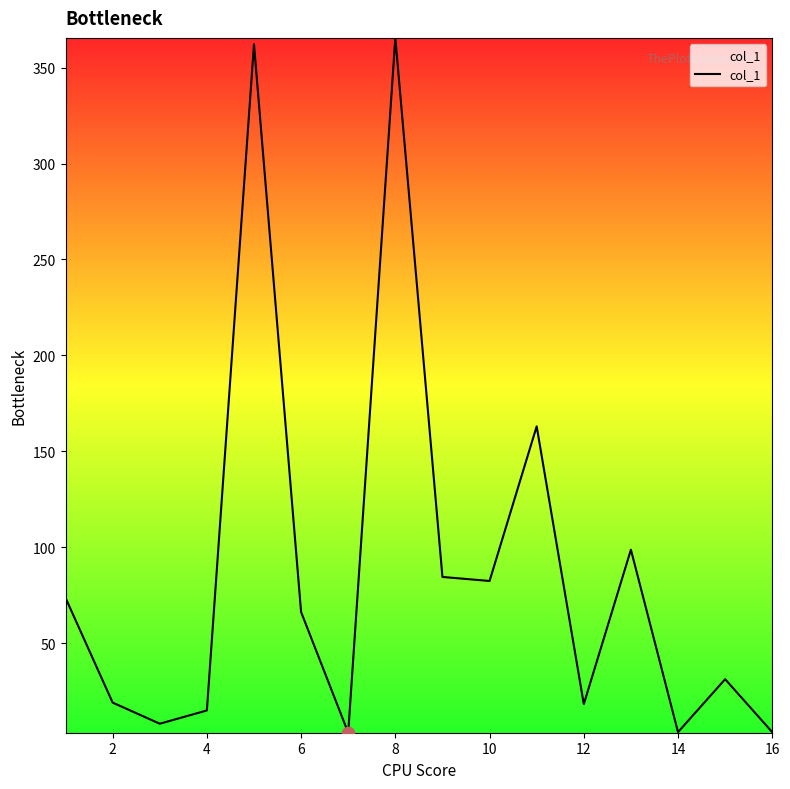

What is the greatest value displayed?

365.5